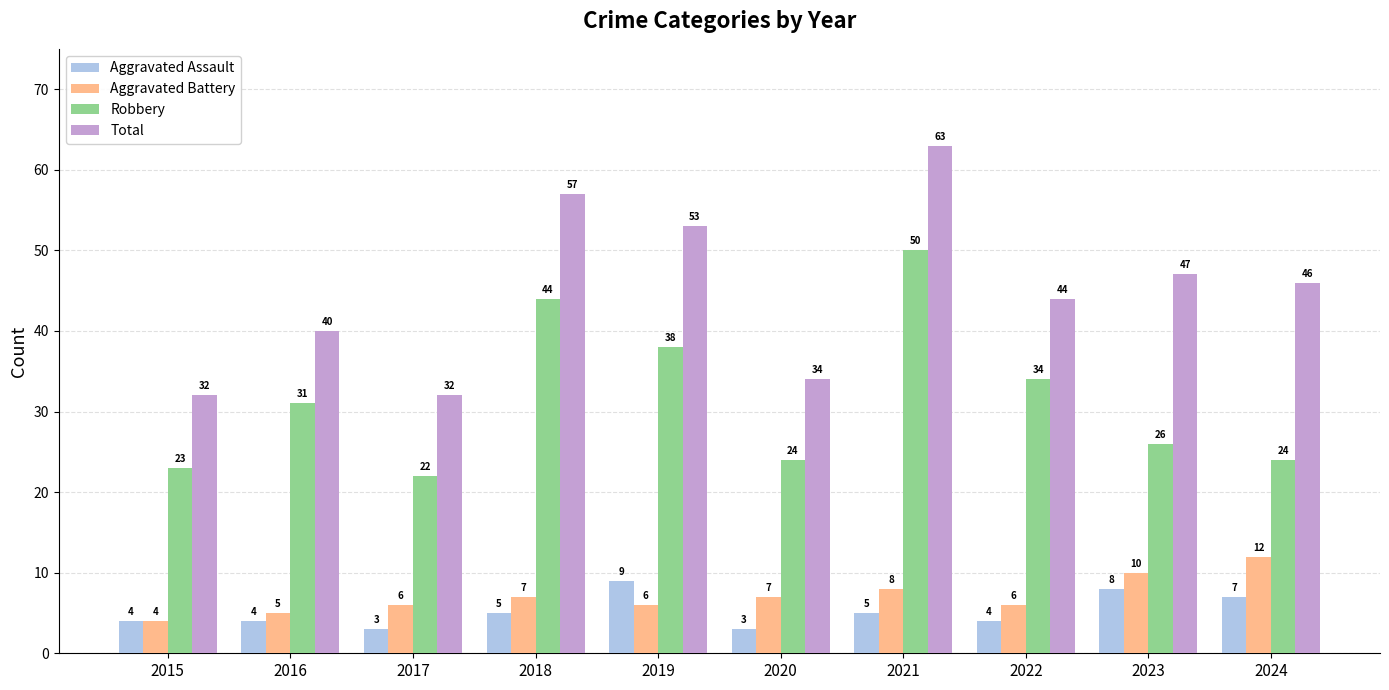

What is the total value across all series at 2024?

89